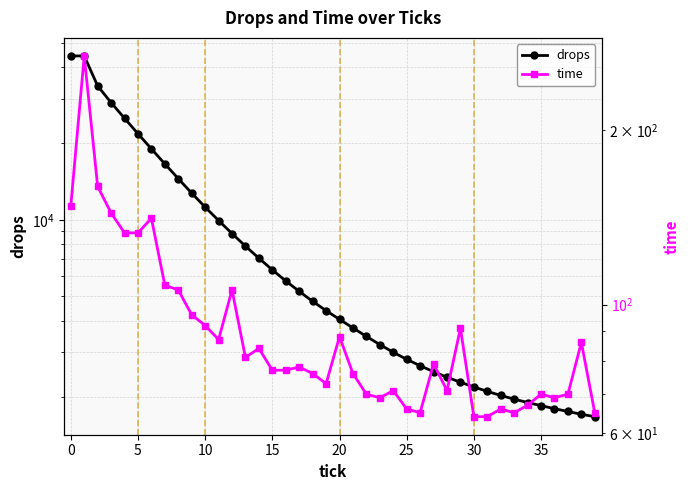

What is the difference between the second highest and second lowest values in the time series?

96